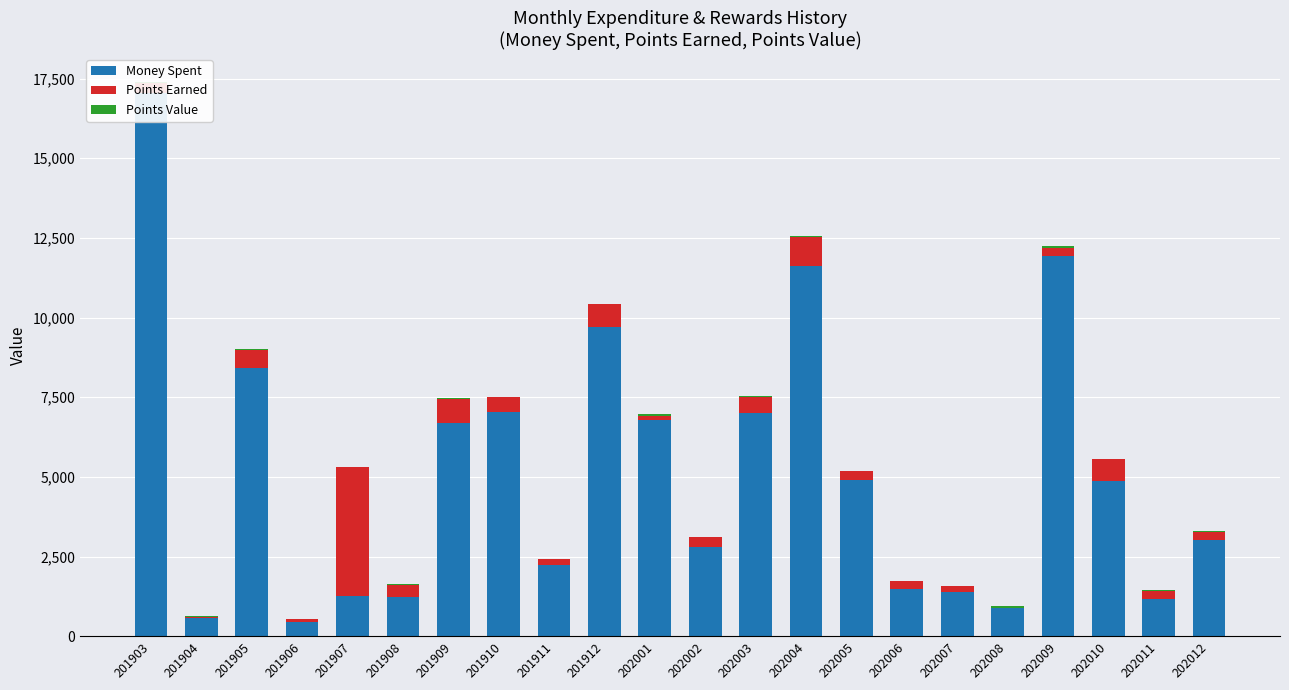

Reading left to right, list all the values displayed in this chart.

Money Spent: 201903=17038.5	201904=576.0	201905=8402.4	201906=436.0	201907=1260.5	201908=1218.0	201909=6691.8	201910=7051.4	201911=2235.3	201912=9692.4	202001=6779.4	202002=2799.1	202003=7017.7	202004=11618.0	202005=4899.9	202006=1497.4	202007=1403.0	202008=880.0	202009=11945.5	202010=4864.1	202011=1182.0	202012=3015.1
Points Earned: 201903=307.0	201904=42.0	201905=588.0	201906=111.0	201907=4058.0	201908=403.0	201909=767.0	201910=446.0	201911=181.0	201912=720.0	202001=143.0	202002=315.0	202003=493.0	202004=915.0	202005=280.0	202006=236.0	202007=170.0	202008=13.0	202009=235.0	202010=705.0	202011=250.0	202012=261.0
Points Value: 201903=55.5	201904=13.7	201905=14.3	201906=3.9	201907=0.3	201908=3.0	201909=8.7	201910=15.8	201911=12.3	201912=13.5	202001=47.4	202002=8.9	202003=14.2	202004=12.7	202005=17.5	202006=6.3	202007=8.2	202008=67.7	202009=50.8	202010=6.9	202011=4.7	202012=11.5